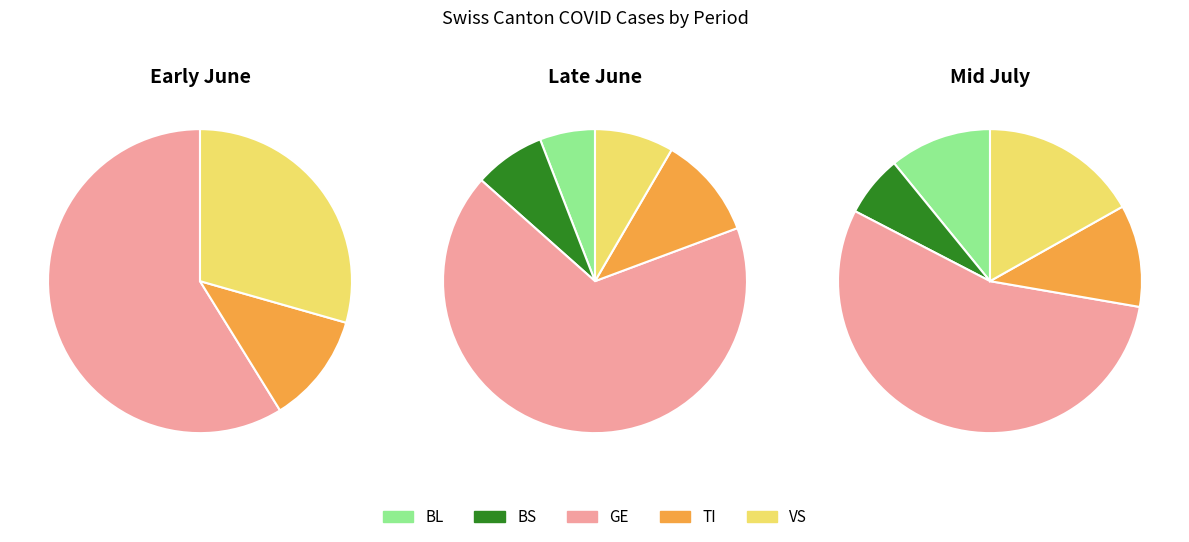

Between 19 and 18, which is larger?

19